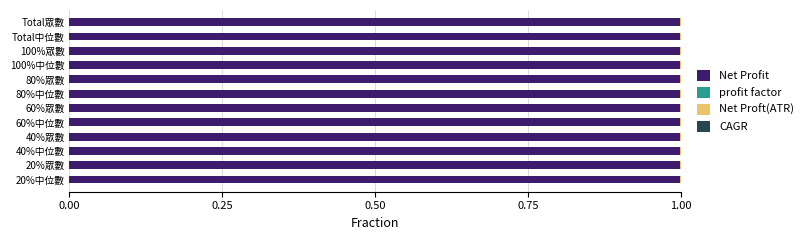

How many categories are shown in the chart?

12